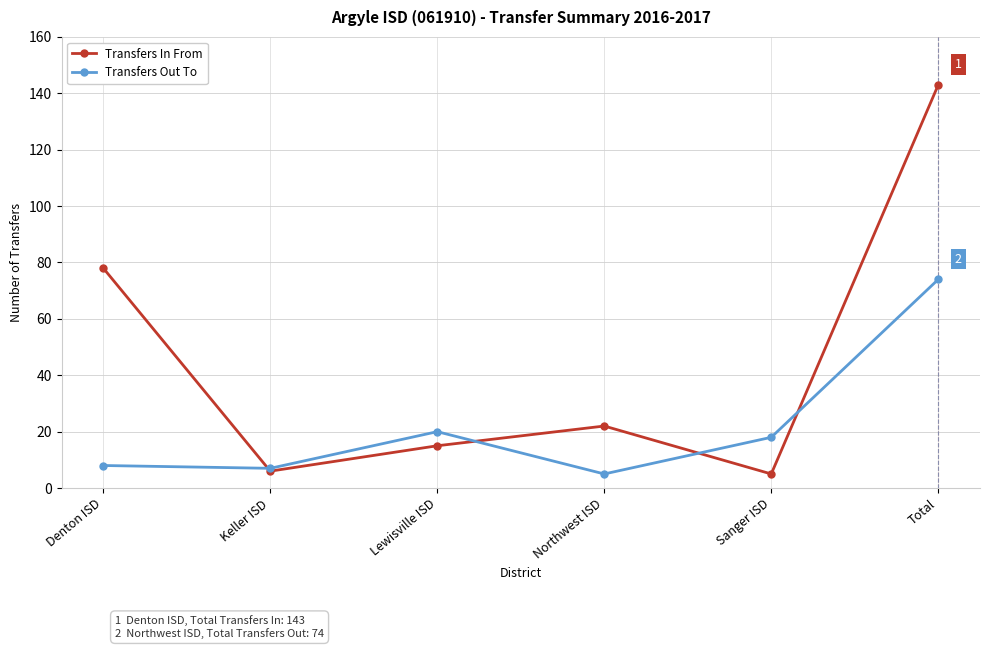

Which series ends up on top after the final intersection of Transfers Out To and Transfers In From?

Transfers In From